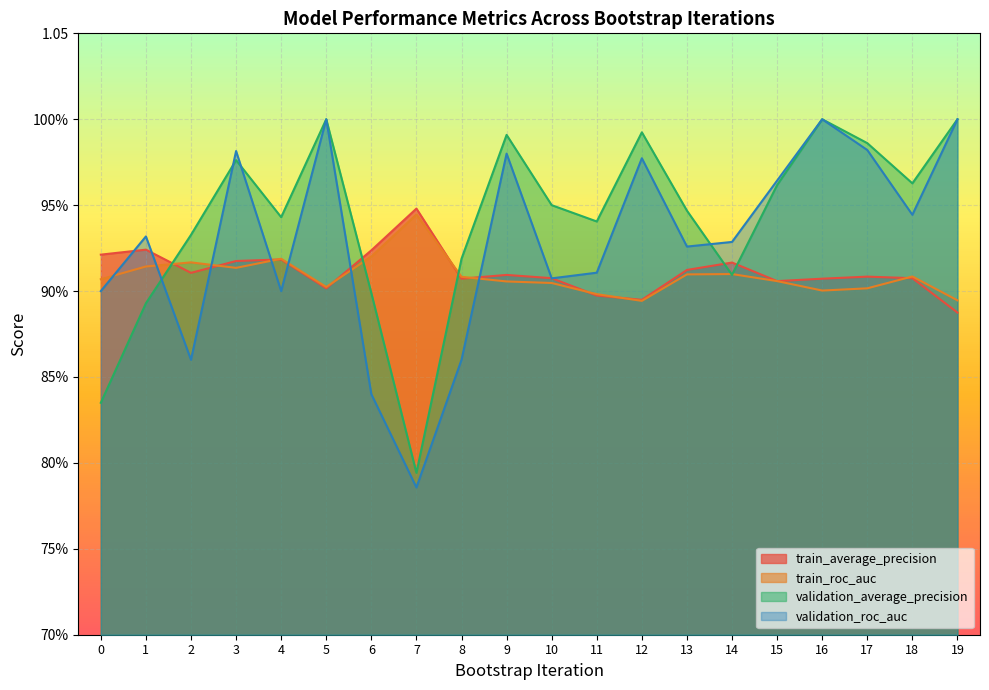

What is the difference between the second highest and minimum values in the validation_roc_auc series?

0.2